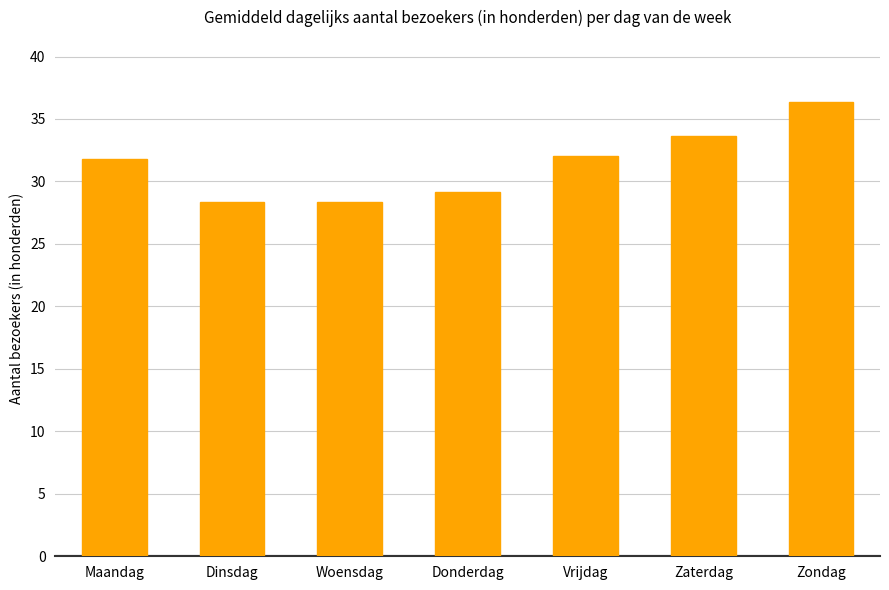

Is it true that the value at Vrijdag is 15.1?

False